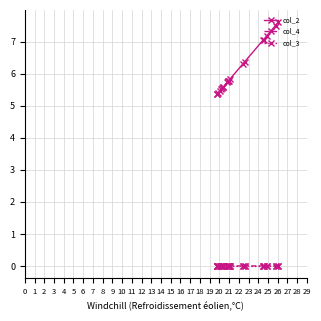

True or false: col_4 and col_3 cross at least once.

False